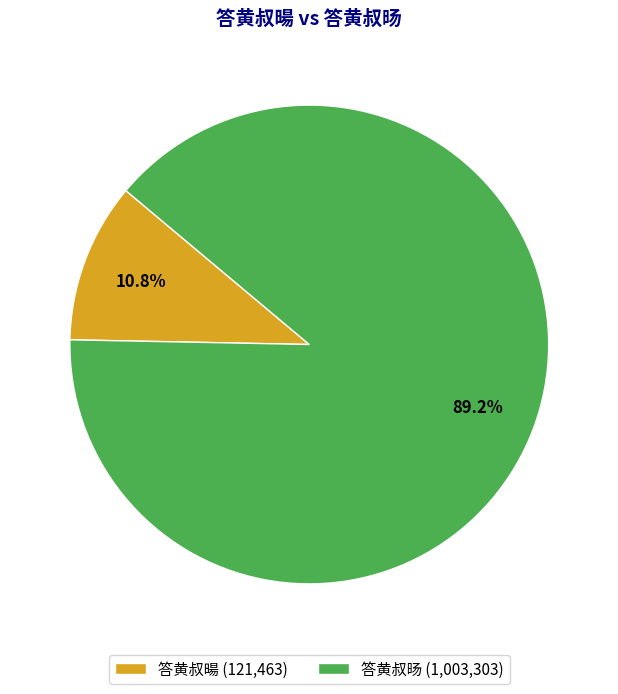

To the nearest percent, what is the average slice percentage?

50%